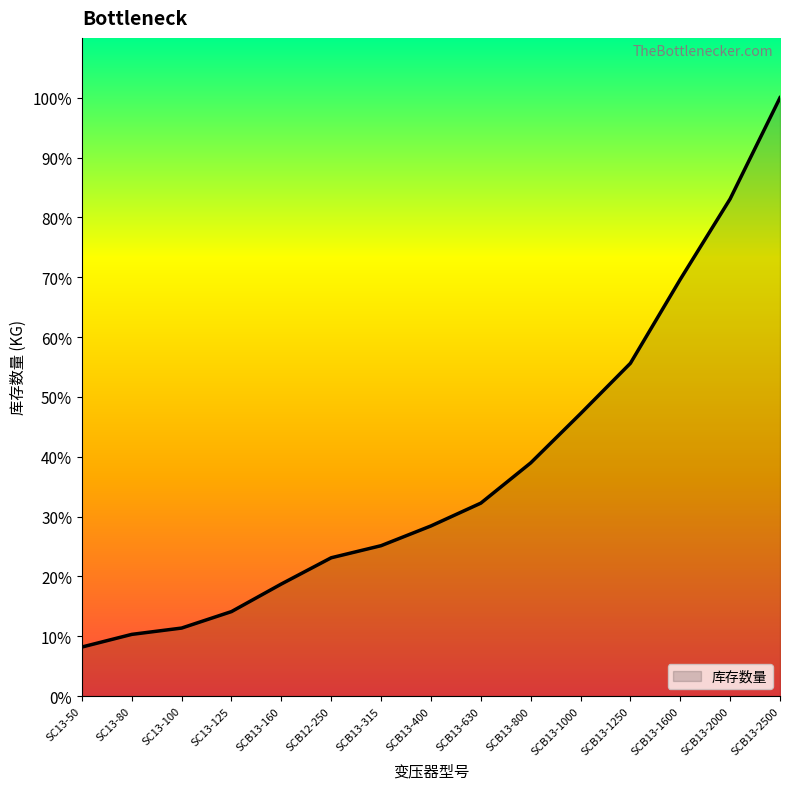

What is the difference between the maximum and minimum values?

91.8